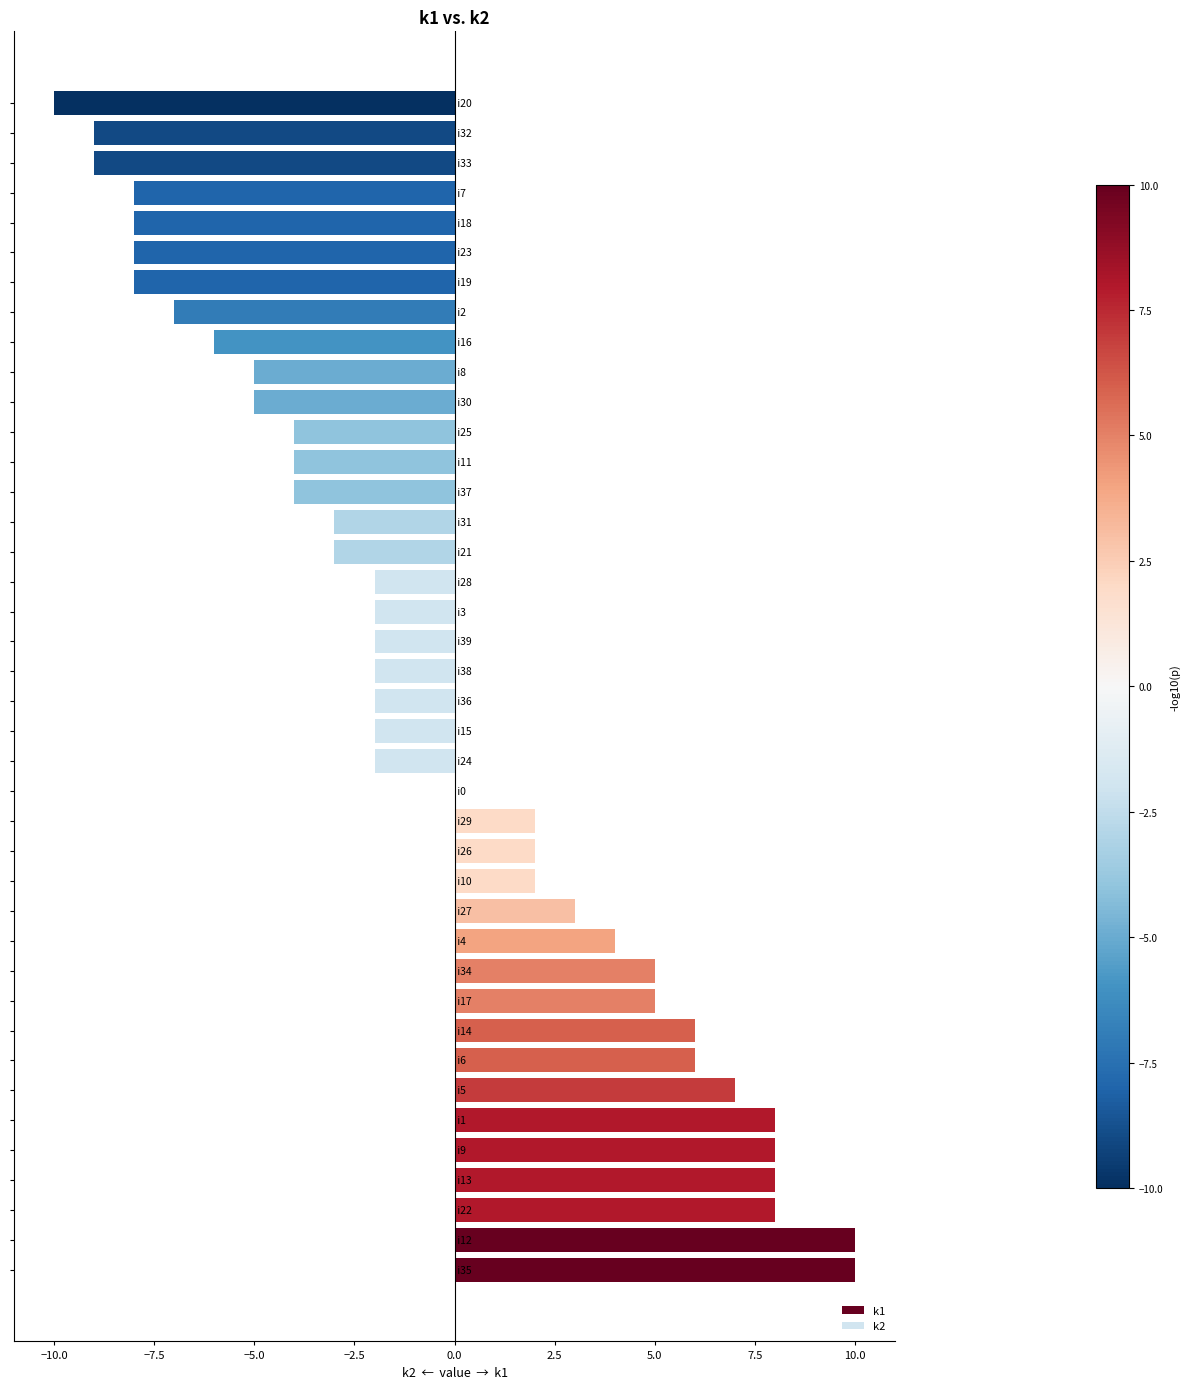

How many bars are there in each group?

2